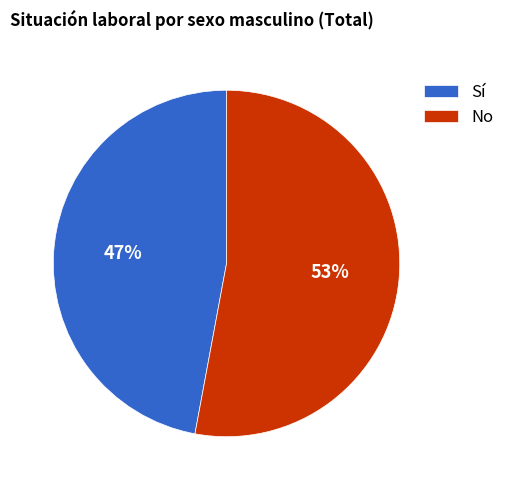

Rank the categories by value from lowest to highest.

Sí, No